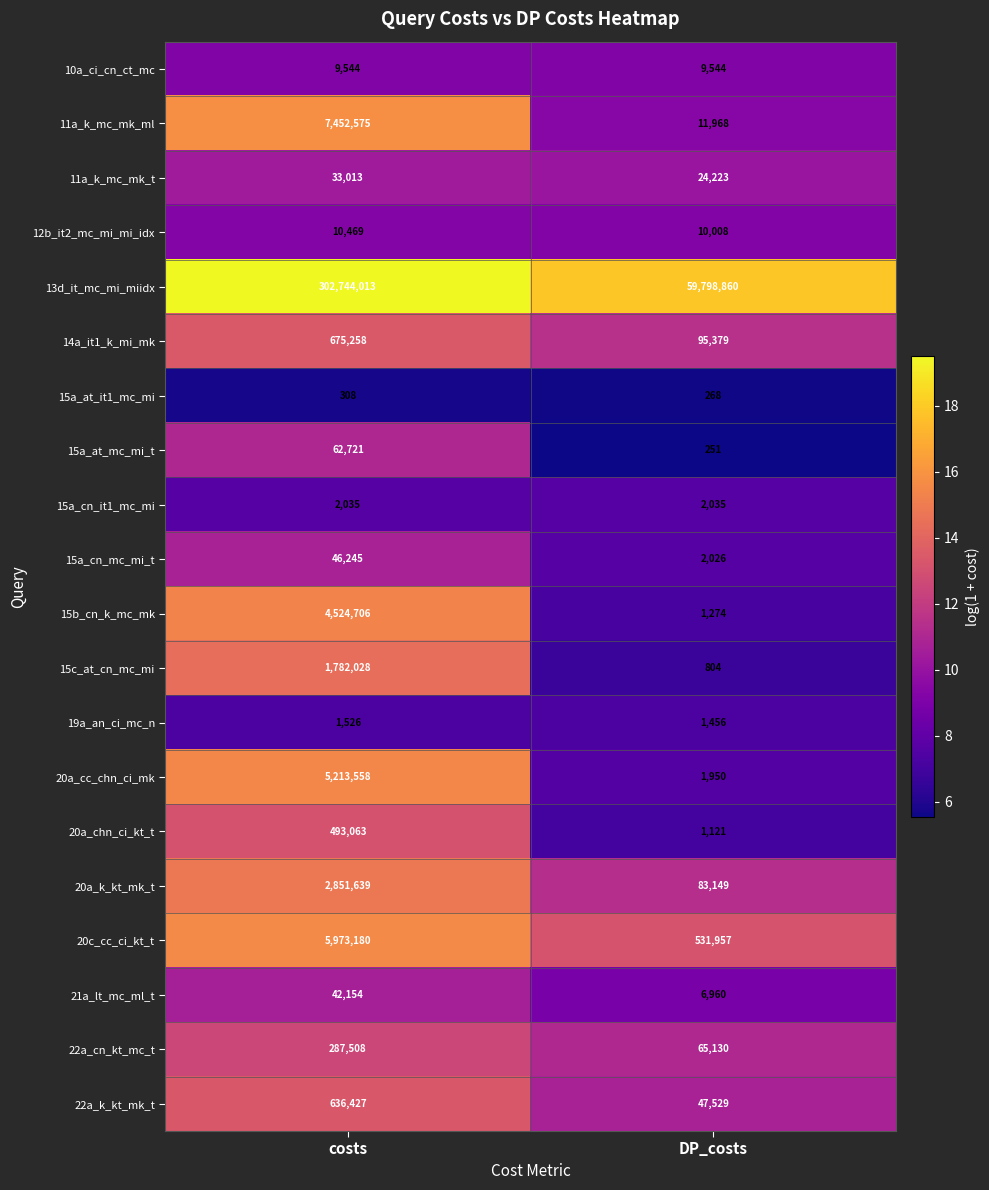

At DP_costs, list the series in order from largest to smallest.

13d_it_mc_mi_miidx, 20c_cc_ci_kt_t, 14a_it1_k_mi_mk, 20a_k_kt_mk_t, 22a_cn_kt_mc_t, 22a_k_kt_mk_t, 11a_k_mc_mk_t, 11a_k_mc_mk_ml, 12b_it2_mc_mi_mi_idx, 10a_ci_cn_ct_mc, 21a_lt_mc_ml_t, 15a_cn_it1_mc_mi, 15a_cn_mc_mi_t, 20a_cc_chn_ci_mk, 19a_an_ci_mc_n, 15b_cn_k_mc_mk, 20a_chn_ci_kt_t, 15c_at_cn_mc_mi, 15a_at_it1_mc_mi, 15a_at_mc_mi_t